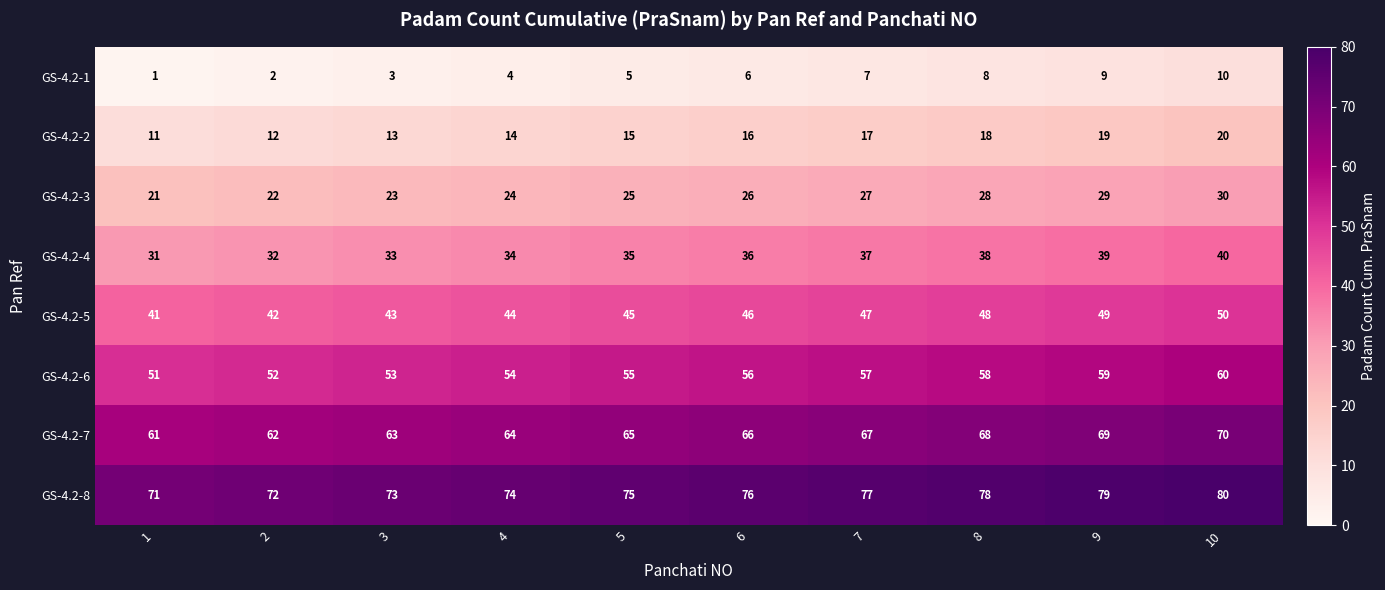

What is the maximum value shown in the chart?

80